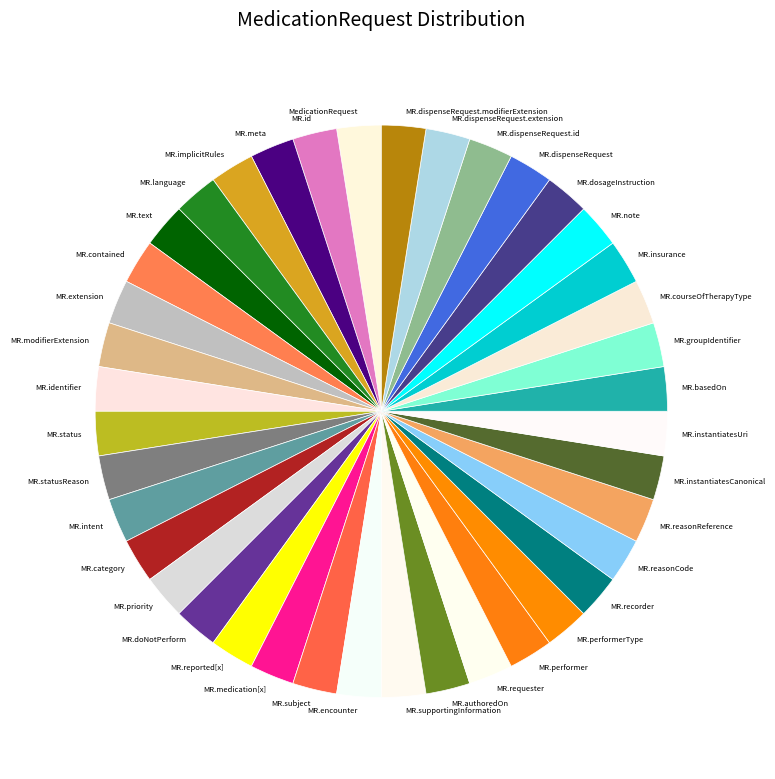

How many segments does this pie chart have?

40